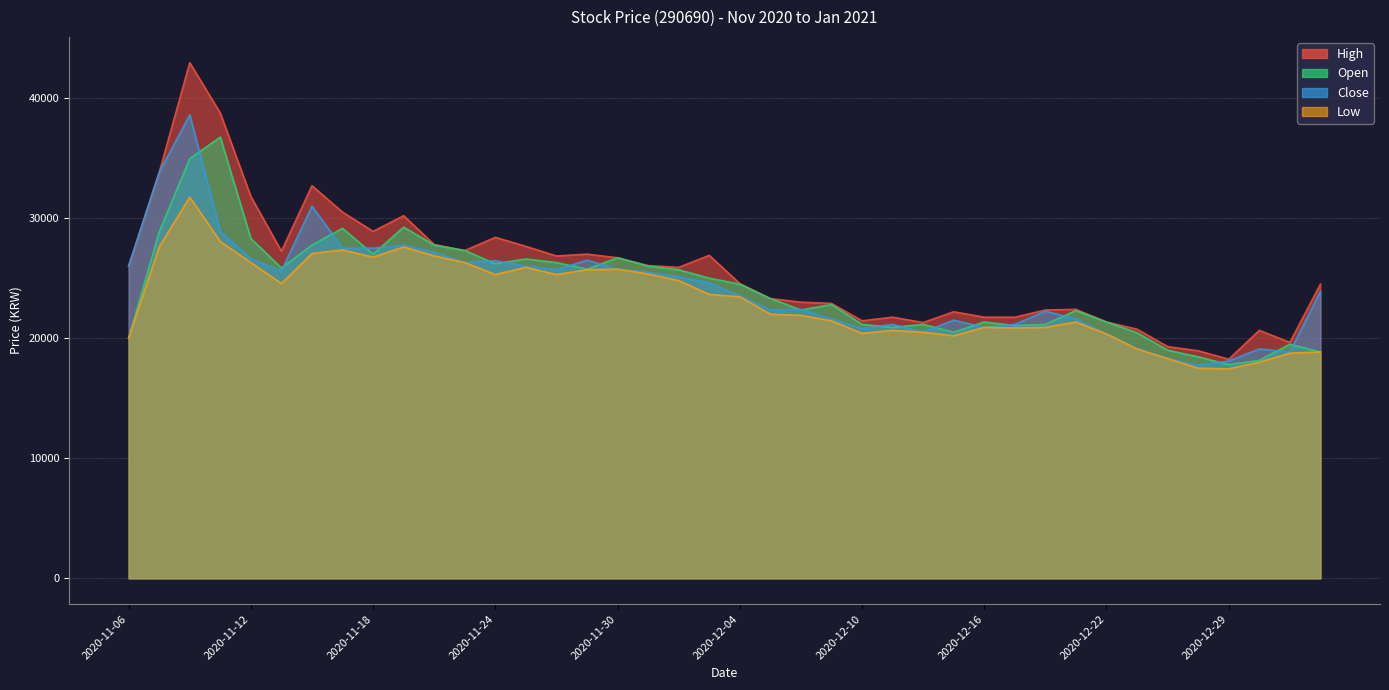

At which category is the sum across all series the highest?

2020-11-10